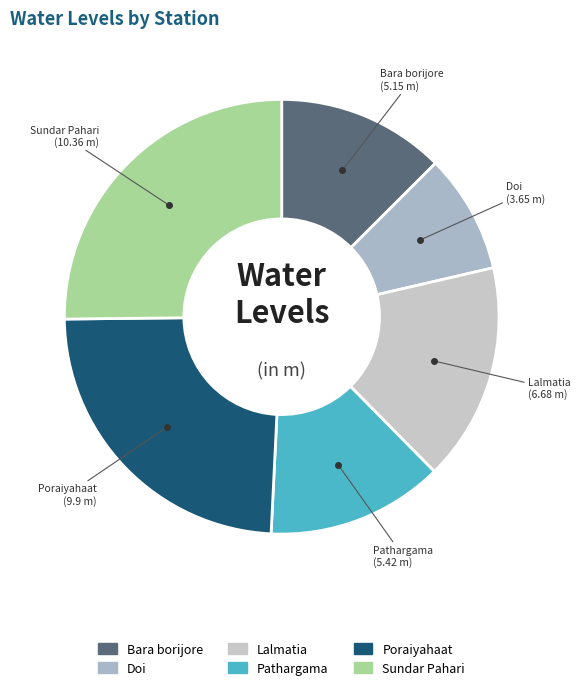

Does Poraiyahaat account for over 50% of the chart?

No